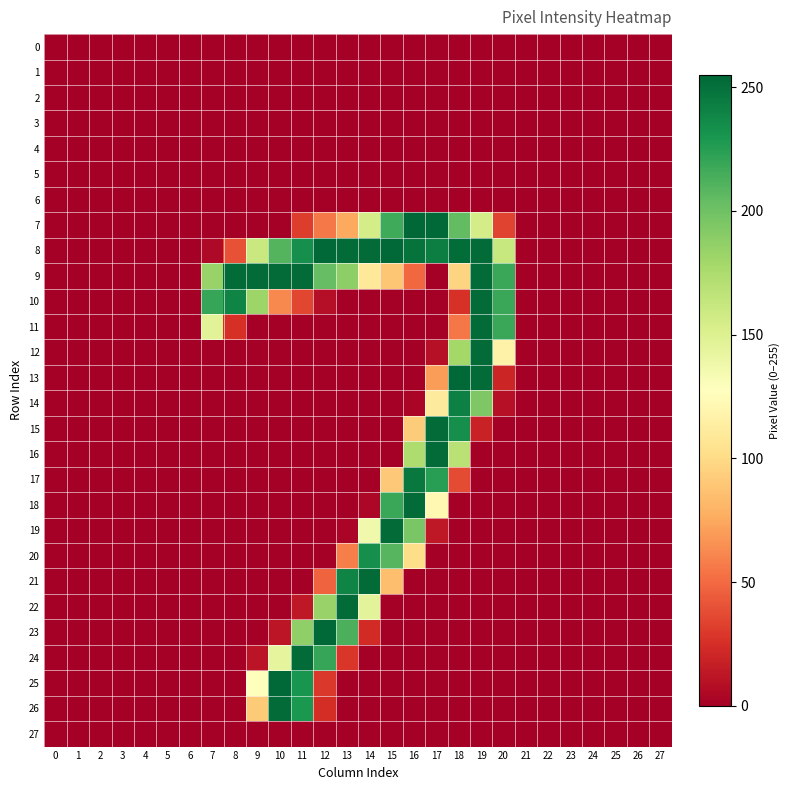

At which category is the sum across all series the highest?

19